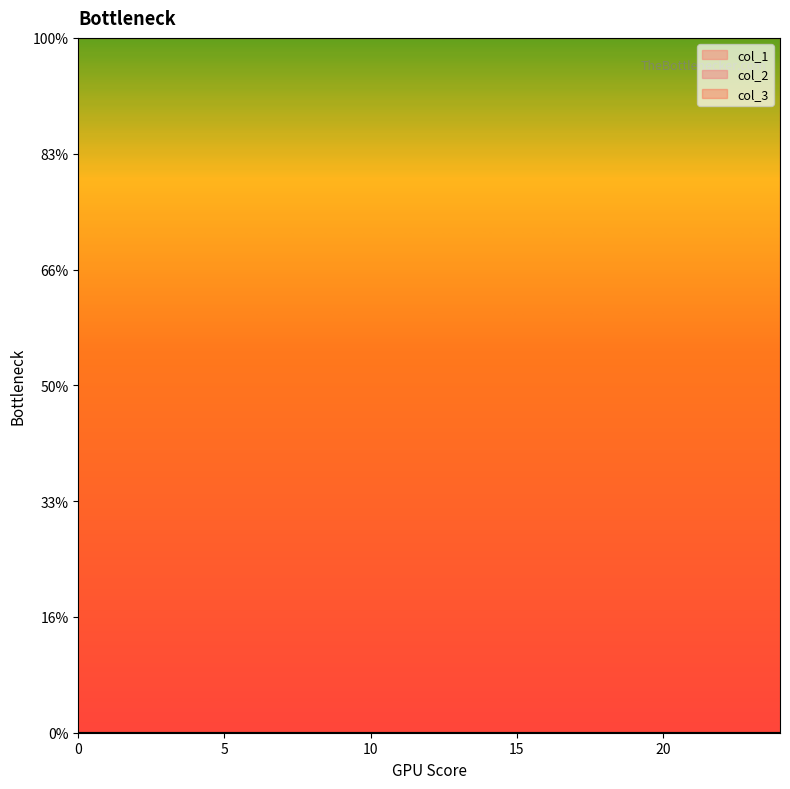

Is this an area chart (filled region under the line)?

No